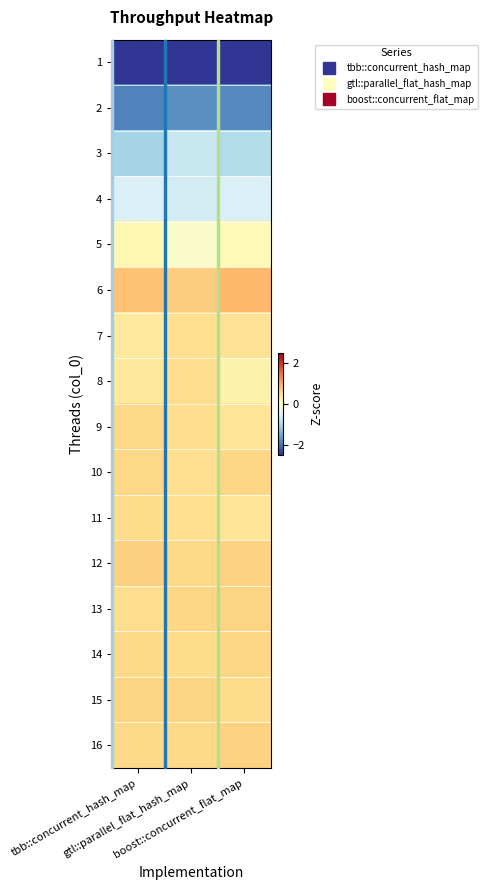

At how many categories does at least one series exceed -2?

3